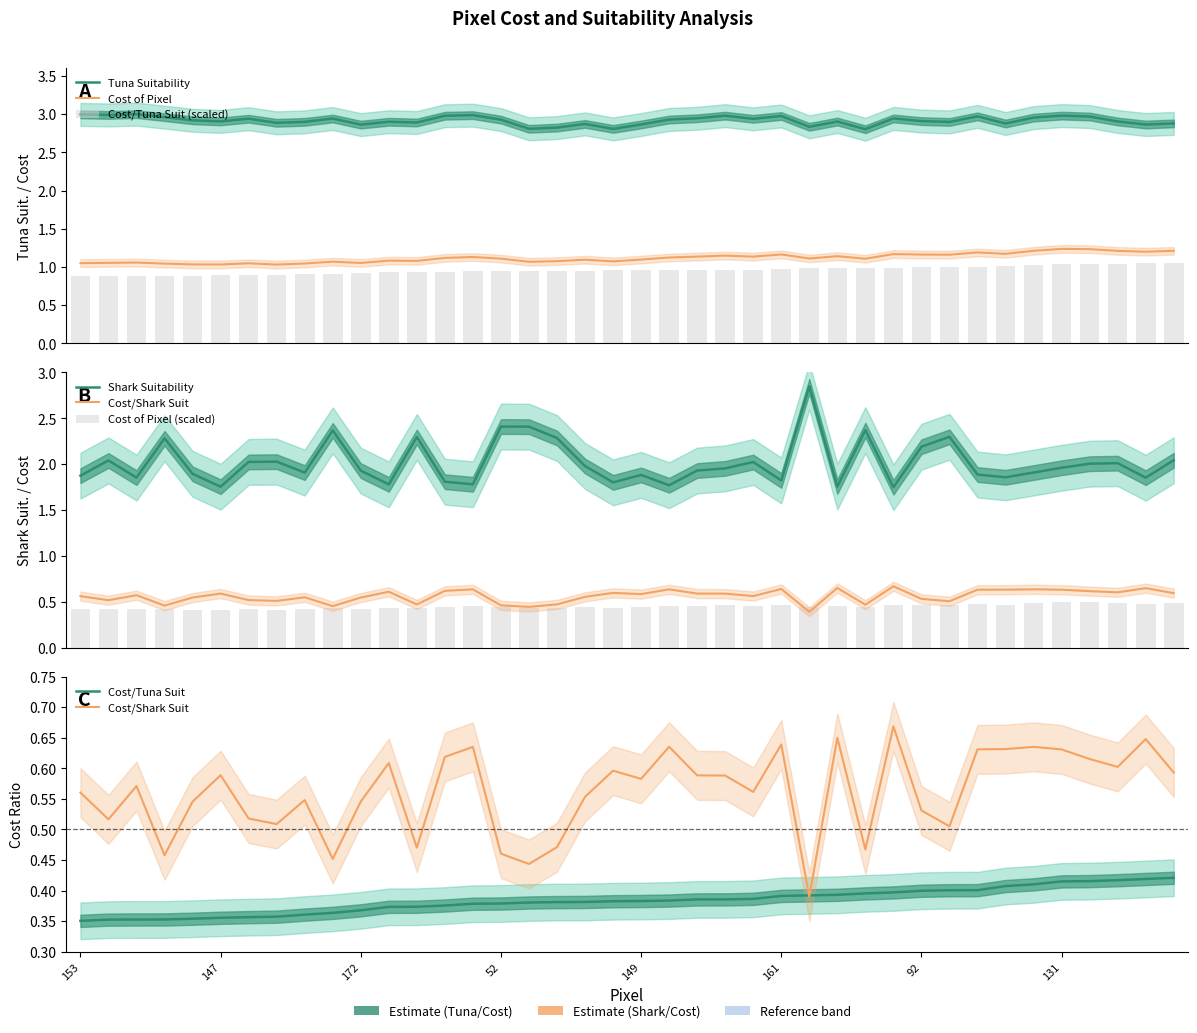

What are all the series names shown in the legend?

Cost of Pixel, Tuna Suitability, Shark Suitability, Cost/Tuna Suit, Cost/ Shark Suit